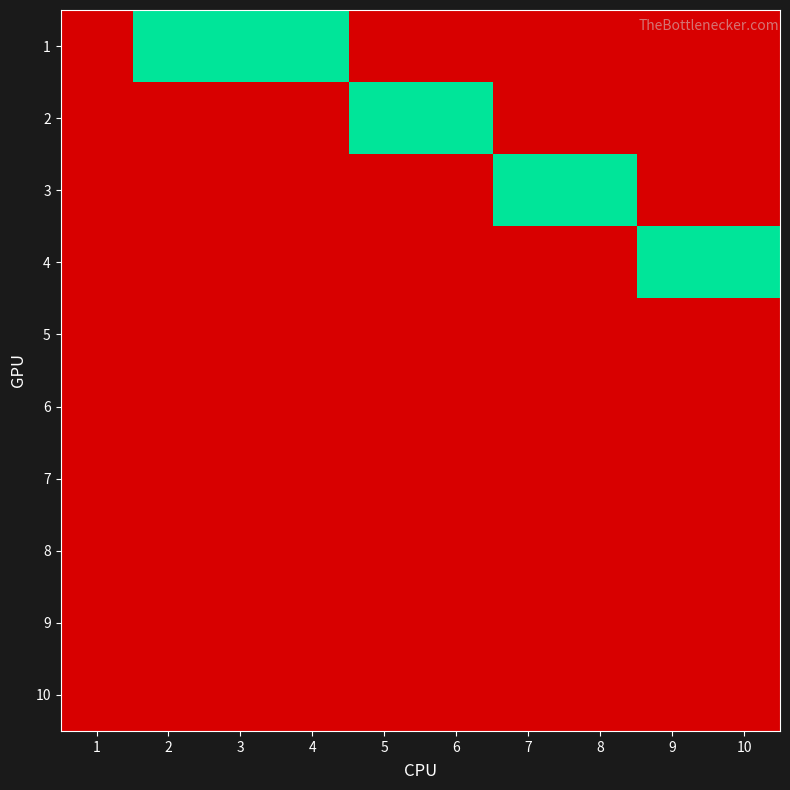

Reading right to left, what are all the values shown in this chart?

1: 10=0	9=0	8=0	7=0	6=0	5=0	4=1	3=1	2=1	1=0
2: 10=0	9=0	8=0	7=0	6=1	5=1	4=0	3=0	2=0	1=0
3: 10=0	9=0	8=1	7=1	6=0	5=0	4=0	3=0	2=0	1=0
4: 10=1	9=1	8=0	7=0	6=0	5=0	4=0	3=0	2=0	1=0
5: 10=0	9=0	8=0	7=0	6=0	5=0	4=0	3=0	2=0	1=0
6: 10=0	9=0	8=0	7=0	6=0	5=0	4=0	3=0	2=0	1=0
7: 10=0	9=0	8=0	7=0	6=0	5=0	4=0	3=0	2=0	1=0
8: 10=0	9=0	8=0	7=0	6=0	5=0	4=0	3=0	2=0	1=0
9: 10=0	9=0	8=0	7=0	6=0	5=0	4=0	3=0	2=0	1=0
10: 10=0	9=0	8=0	7=0	6=0	5=0	4=0	3=0	2=0	1=0